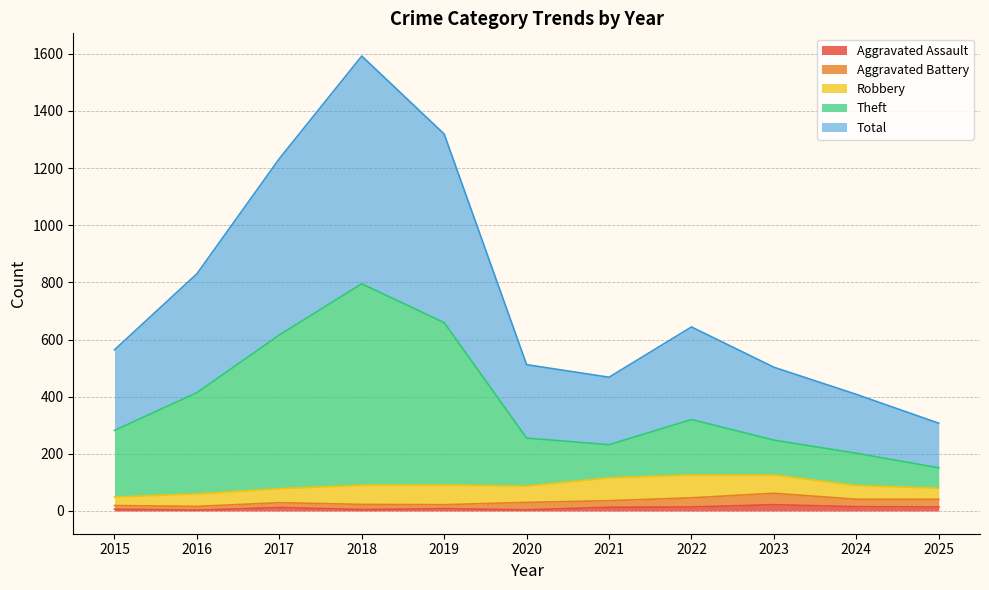

What is the sum of the Total values at 2021 and 2019?

1787